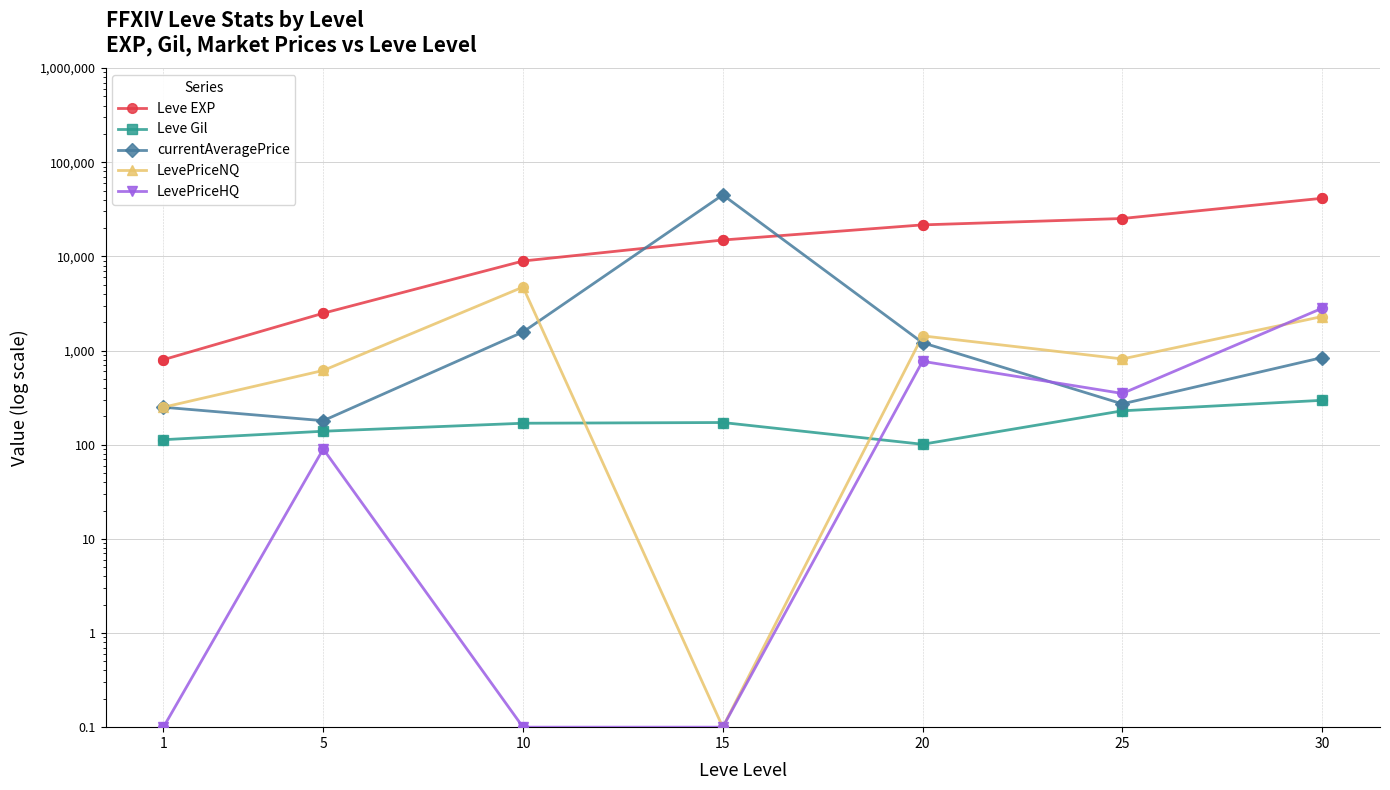

Is the value of LevePriceNQ at 25 greater than the value of currentAveragePrice at 20?

No